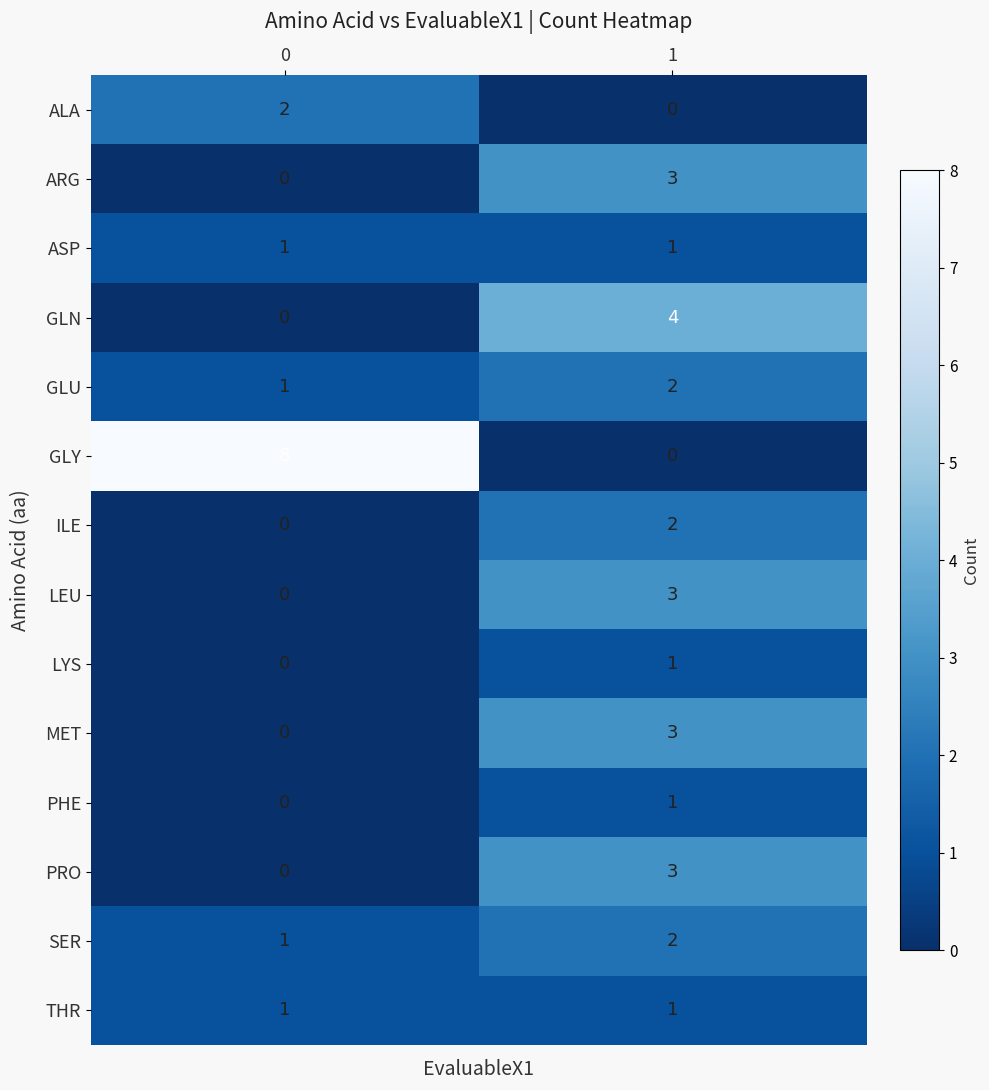

Is it true that SER equals 2 at 0?

False